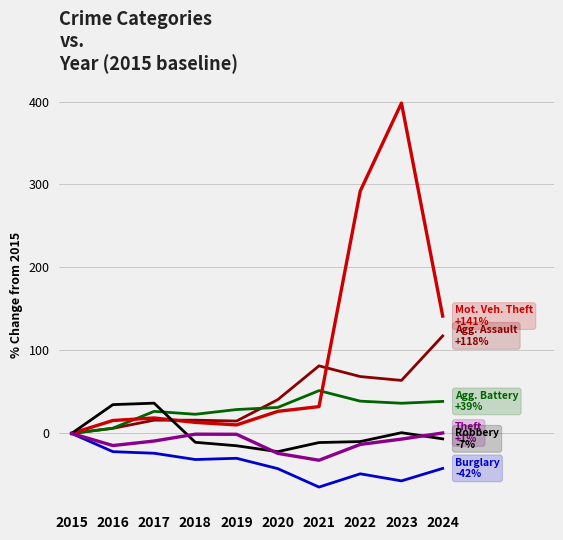

What is the spread (max minus min) of values at 2020?

83.1